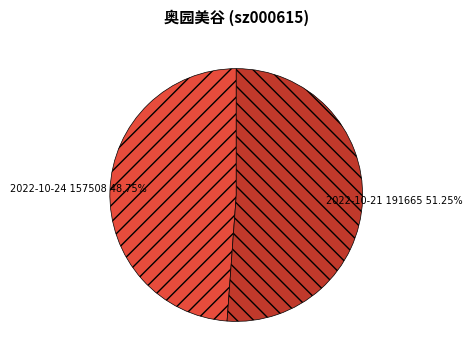

How much of the chart is everything except 157508?

51.2%